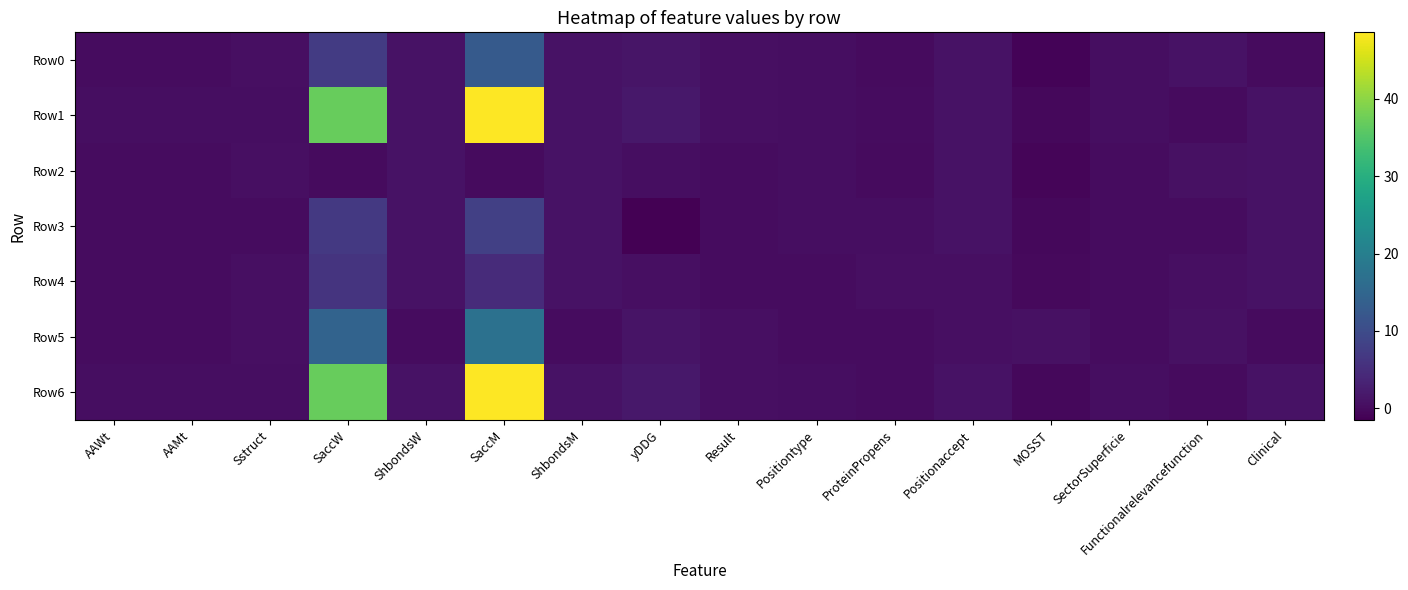

What is the total value across all series at Clinical?

5.0